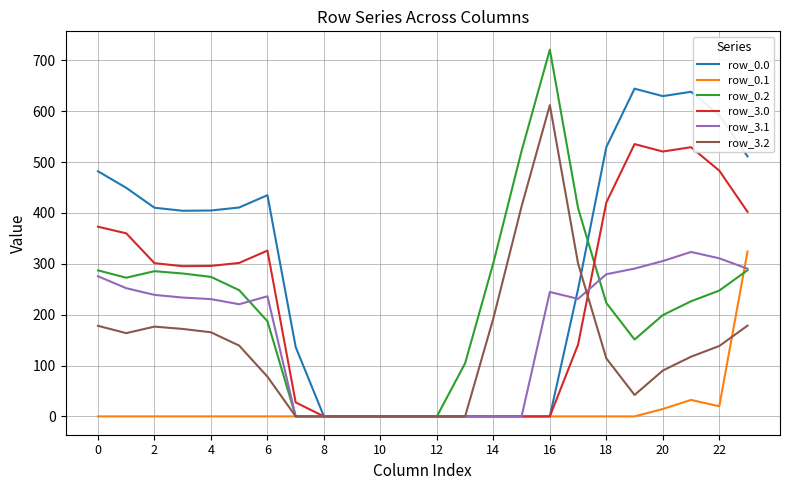

At how many categories does at least one series exceed 573?

5